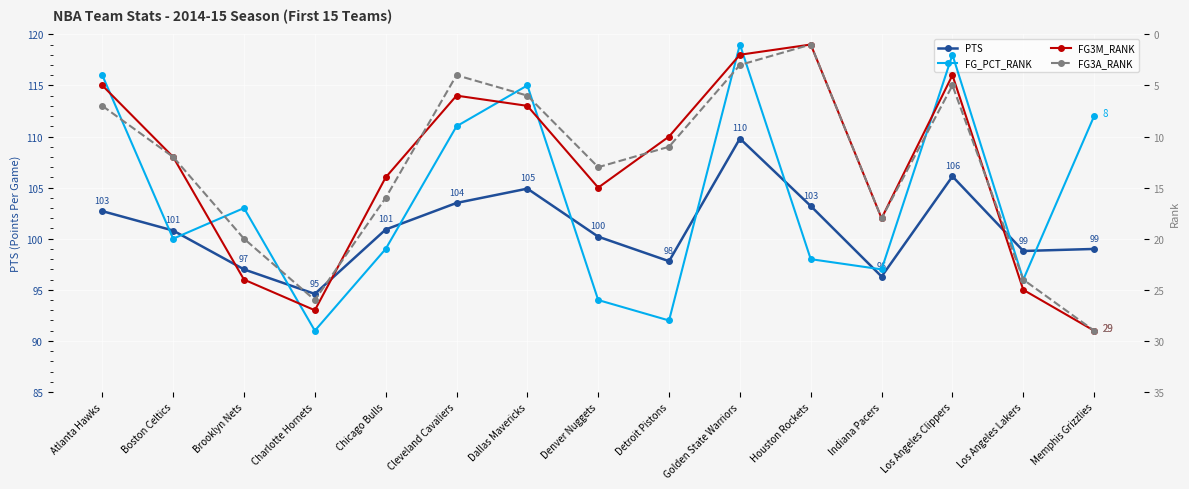

How many data points in FG3A_RANK are less than 12?

7